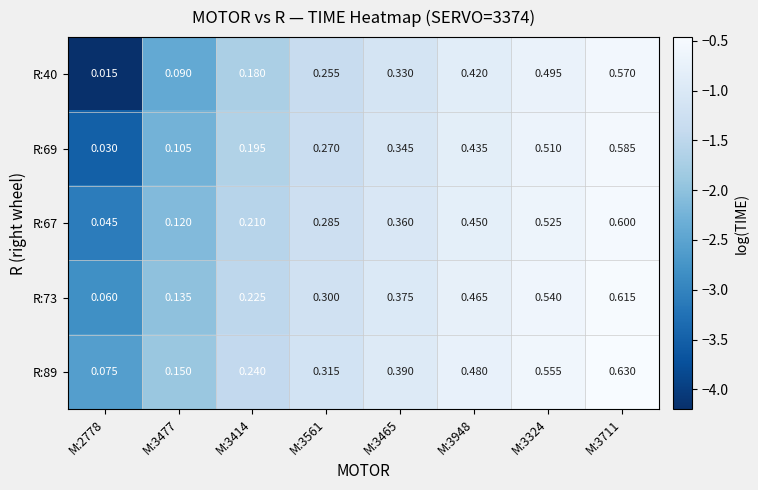

List the series in order of their overall mean, lowest first.

R:40, R:69, R:67, R:73, R:89